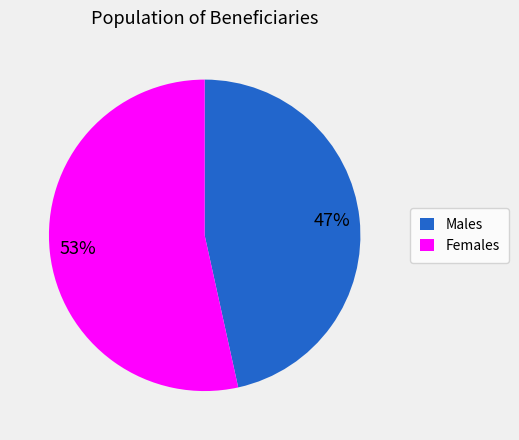

How many slices are in this pie chart?

2